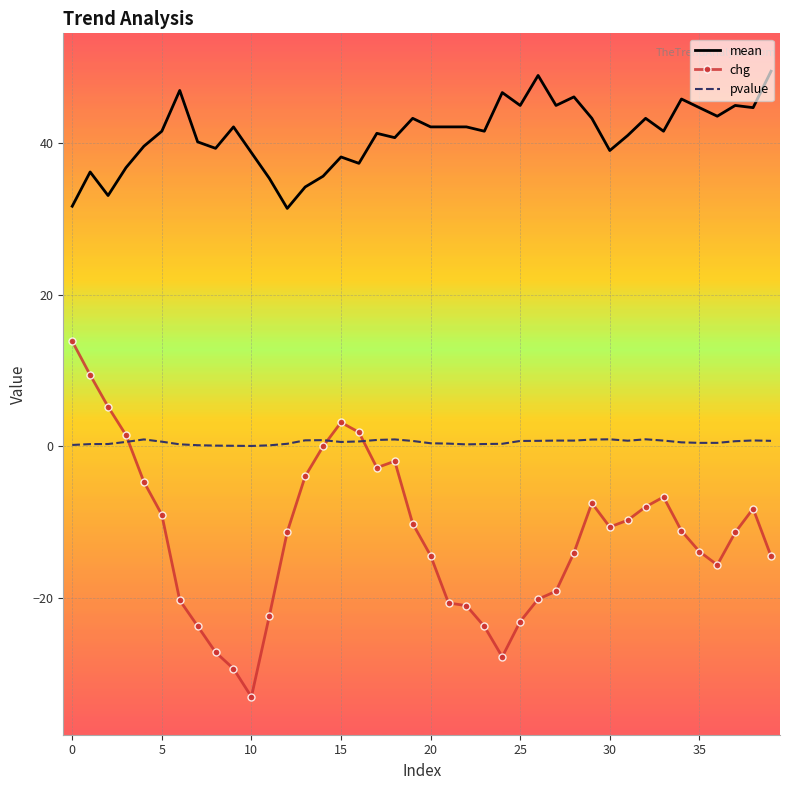

Which series has the largest range (max minus min)?

chg